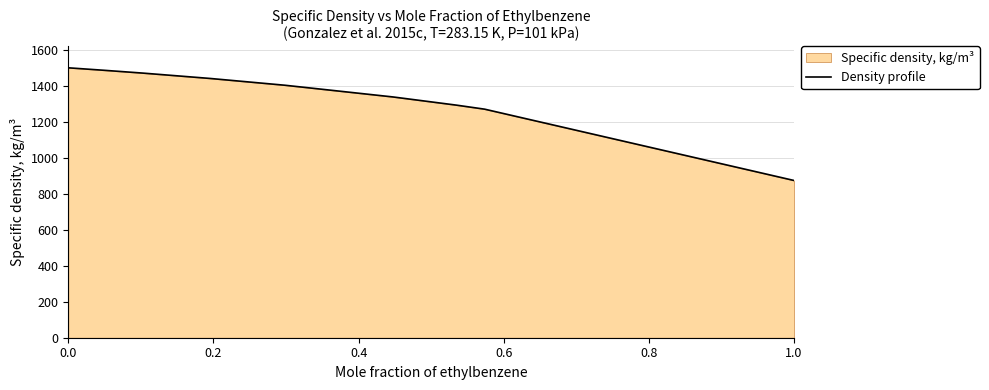

The chart shows a value of 1503.1 at 0.0. True or false?

True